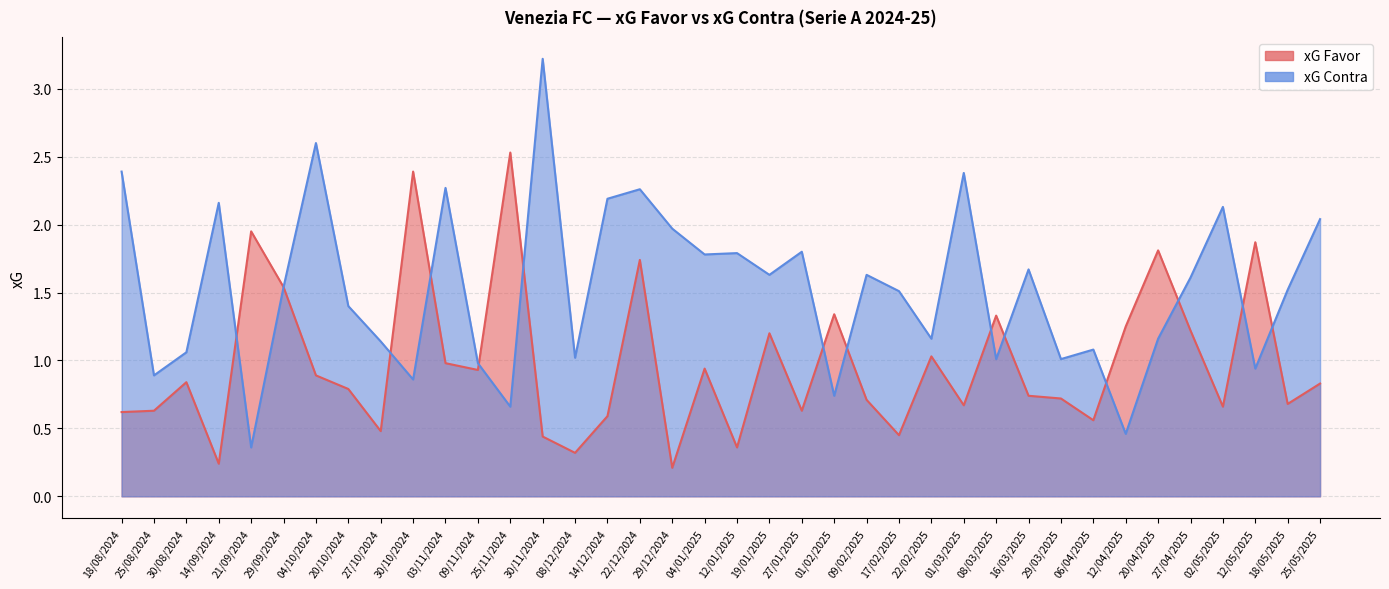

At how many categories does at least one series exceed 3?

1